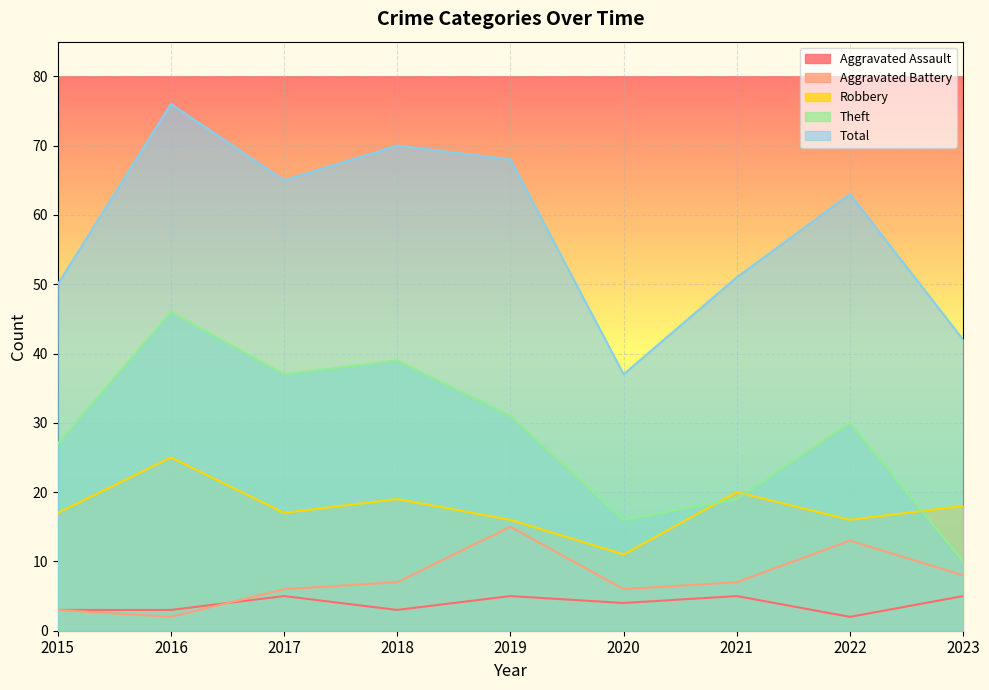

After their last crossing, which series has the higher values: Aggravated Battery or Aggravated Assault?

Aggravated Battery